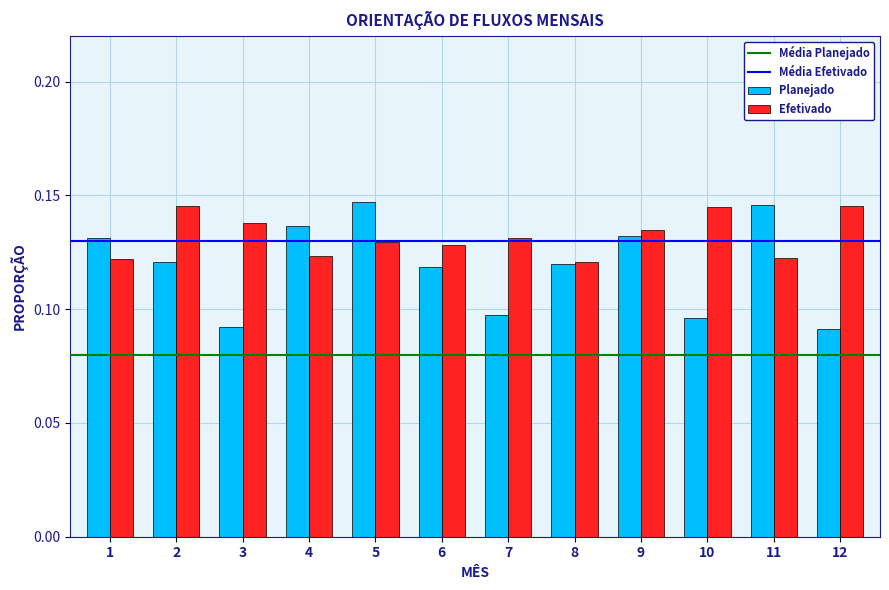

True or false: Efetivado has a value of 0.0 at 11.

False